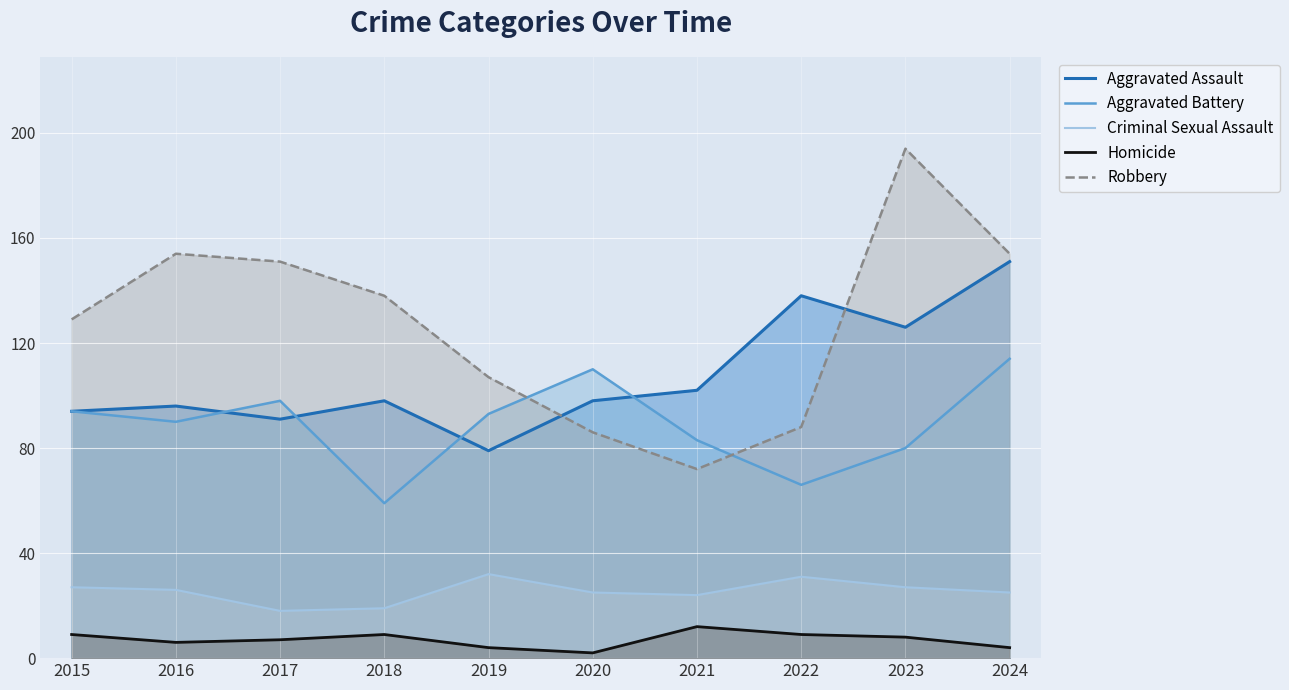

Is the value of Aggravated Battery at 2020 greater than the value of Homicide at 2021?

Yes